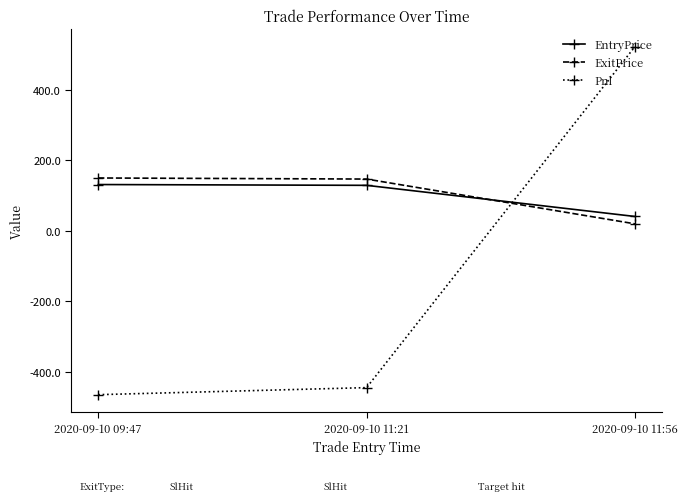

Count the number of categories in the chart.

3